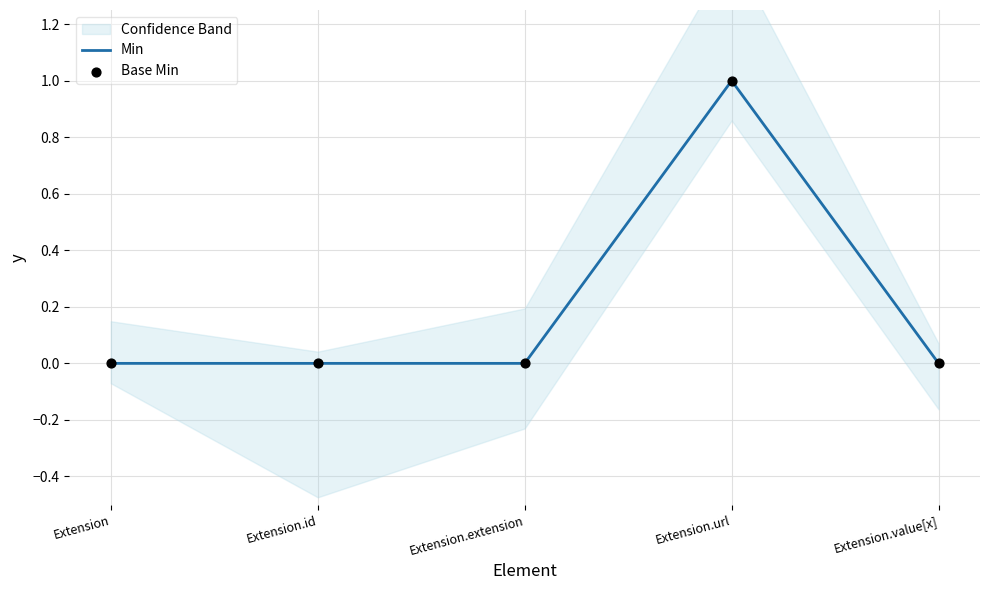

Which category has the highest value in the Min series?

Extension.url